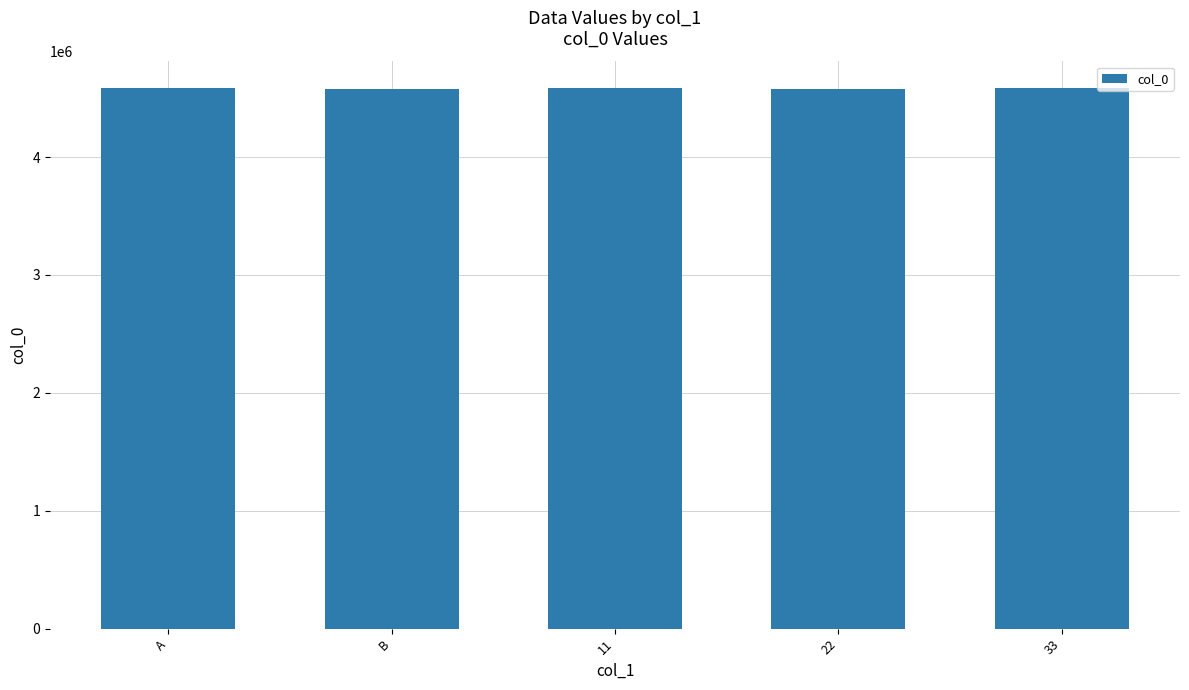

What is the average value?

4581401